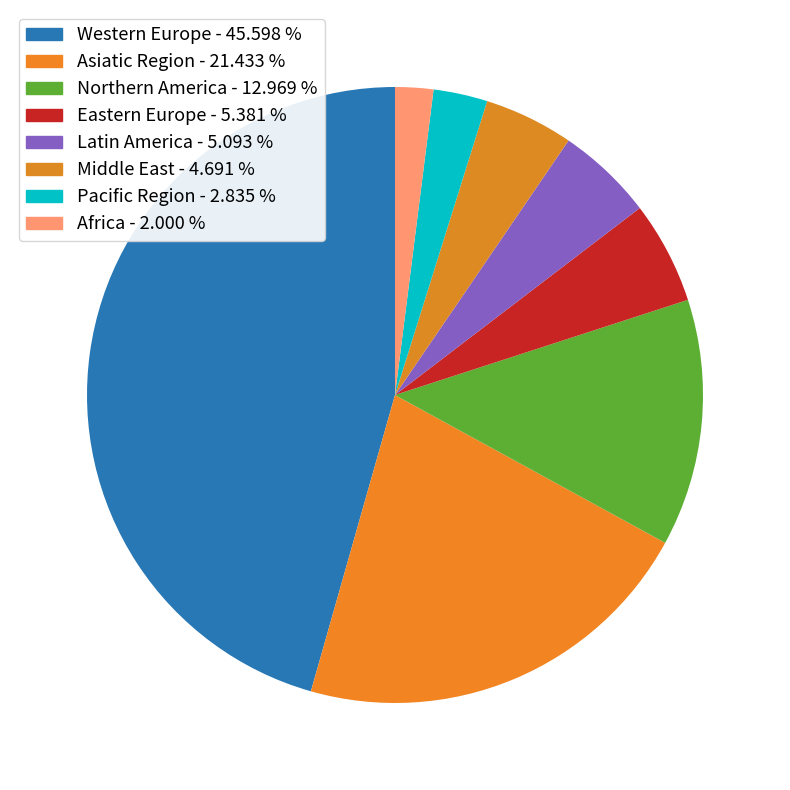

To the nearest percent, what is the difference between the largest and smallest slice percentages?

44%